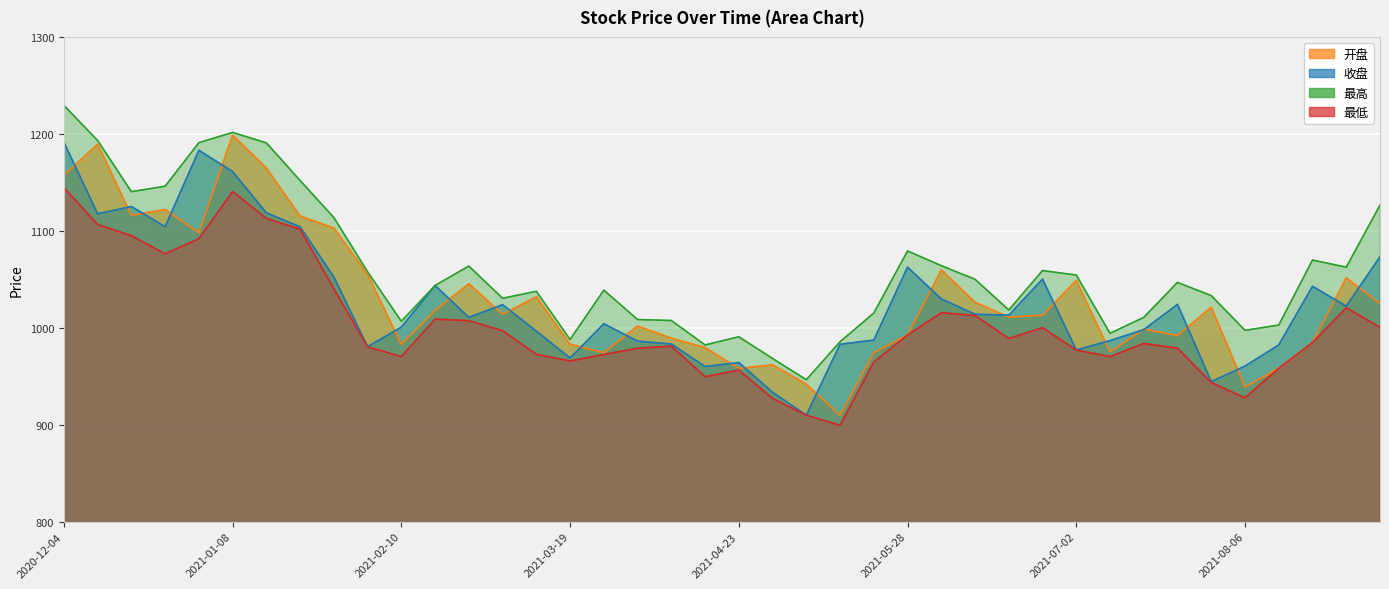

What is the difference between the highest and lowest values at 2021-01-08?

60.9